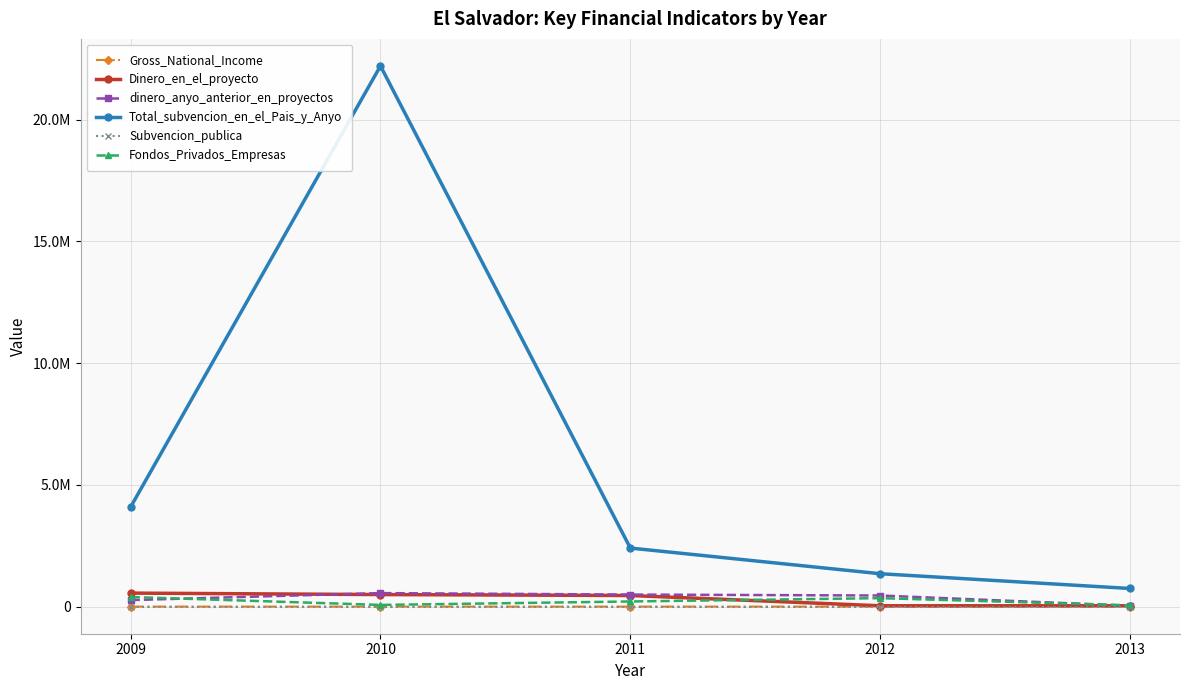

The Subvencion_publica series shows 0.0 at 2012. True or false?

True